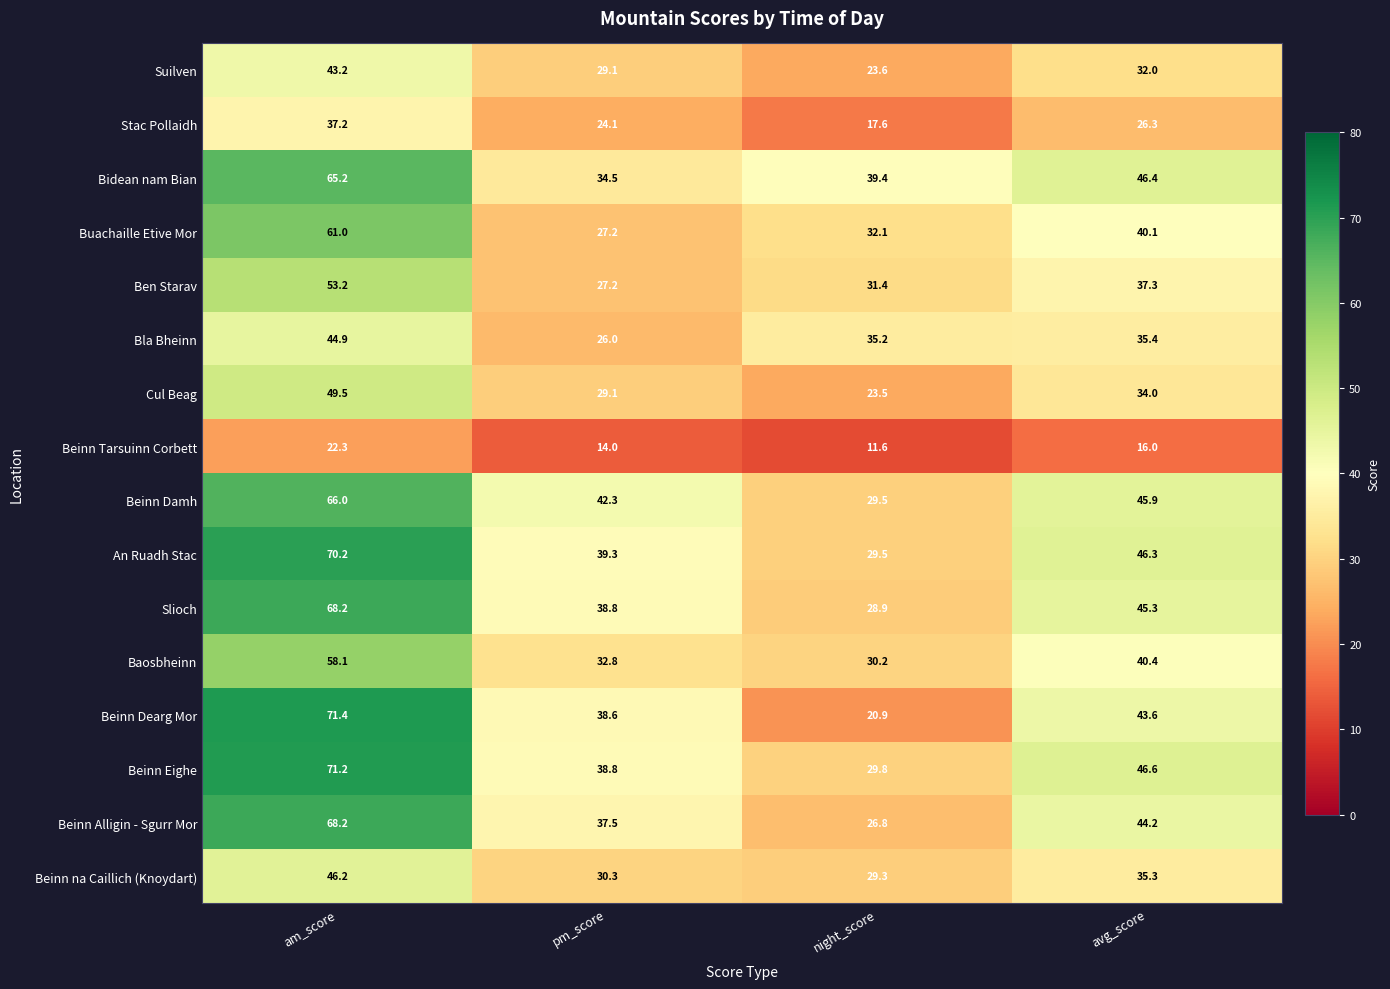

What is the difference between the An Ruadh Stac values at night_score and avg_score?

16.8